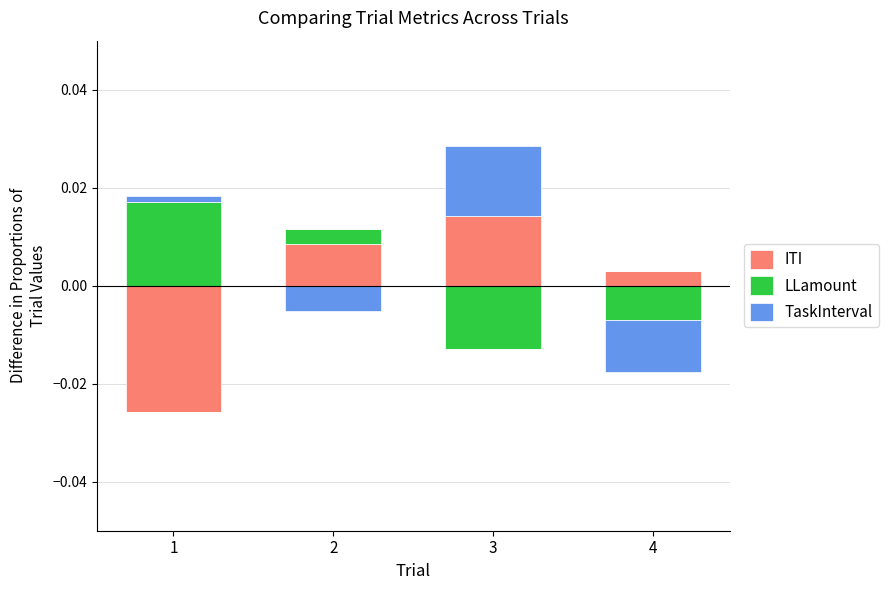

Rank the series at 3 from highest to lowest value.

TaskInterval, ITI, LLamount